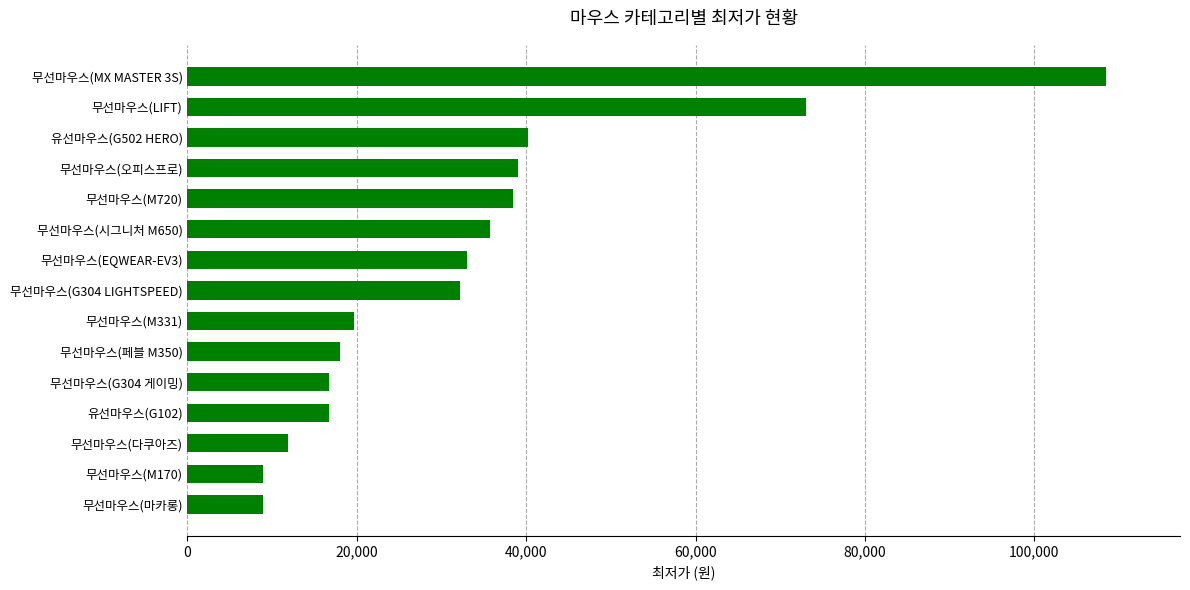

What is the sum of all values?

500800